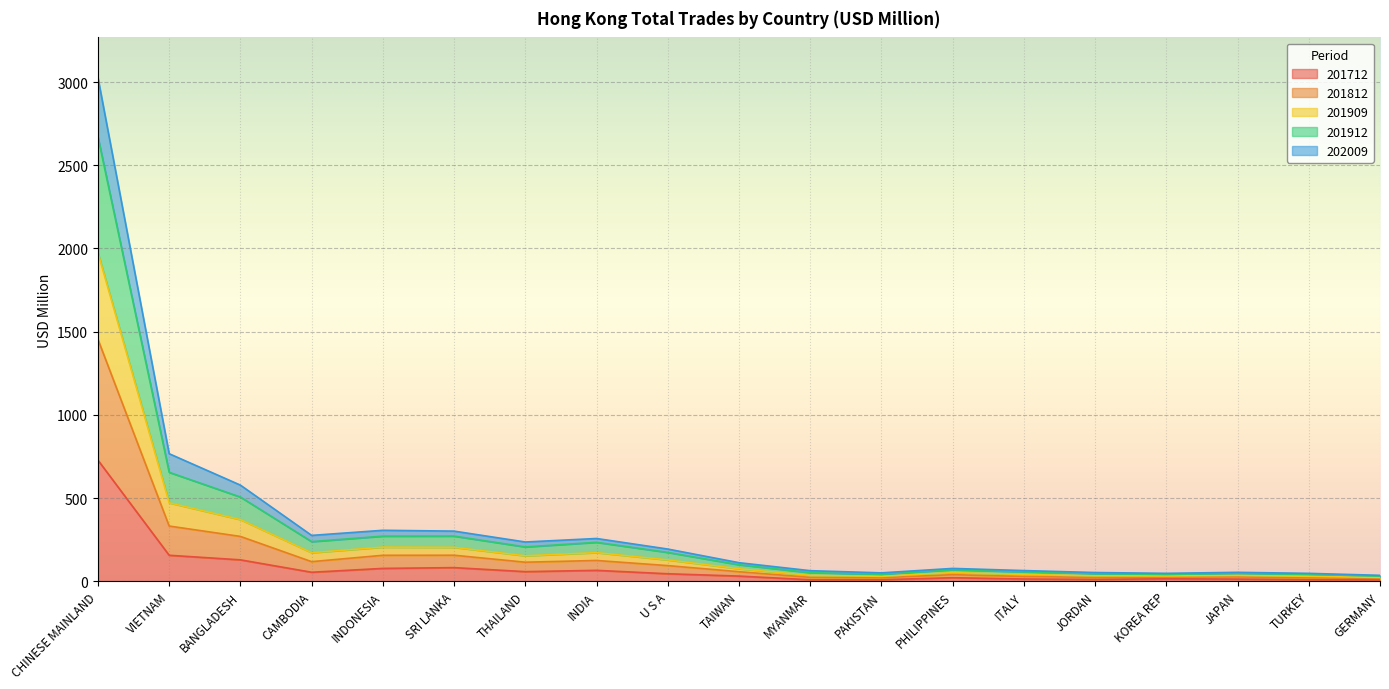

Which category has the highest value in the 201712 series?

CHINESE MAINLAND